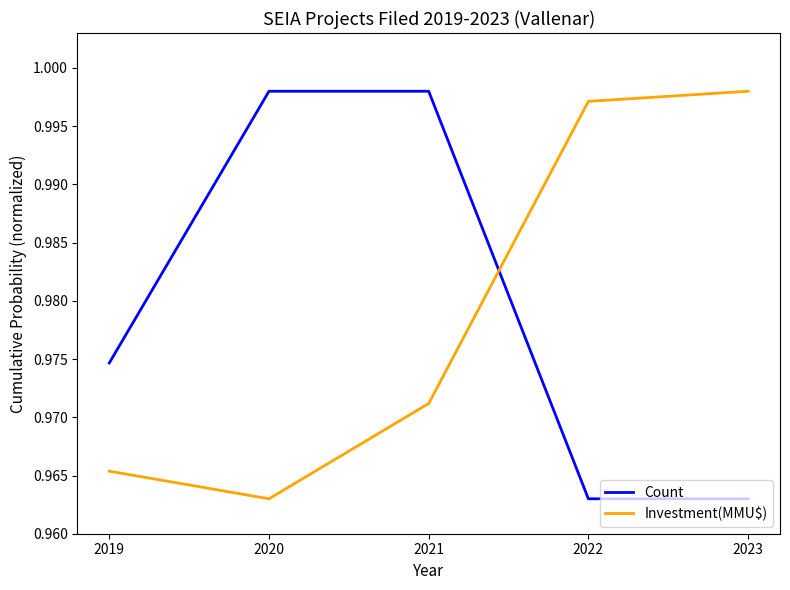

The value of Count at 2019 is 1.3. True or false?

False